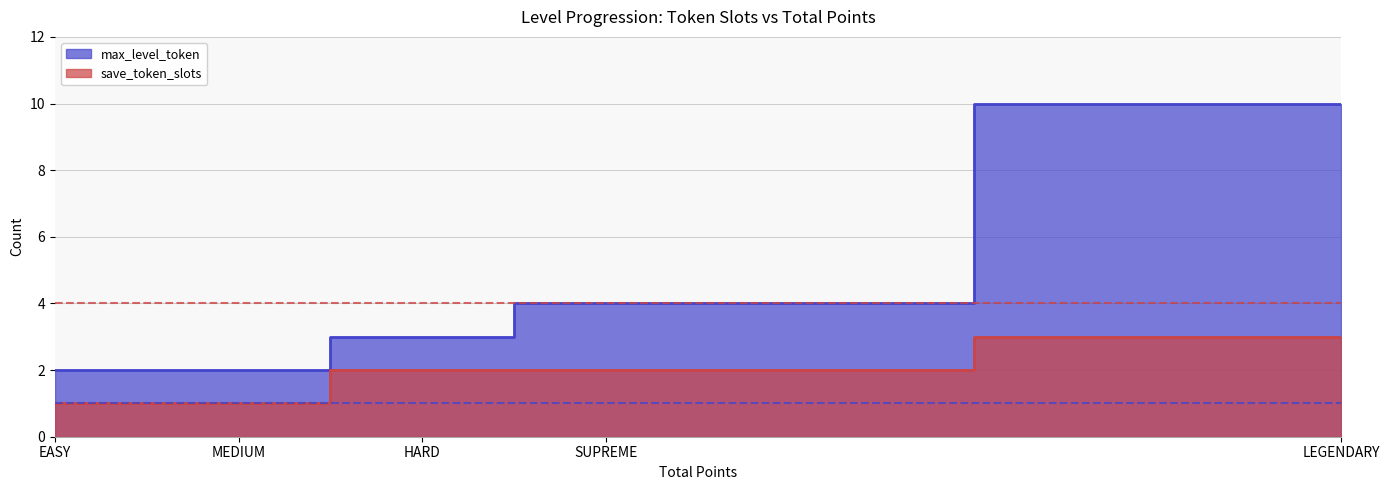

True or false: save_token_slots and max_level_token intersect in this chart.

False